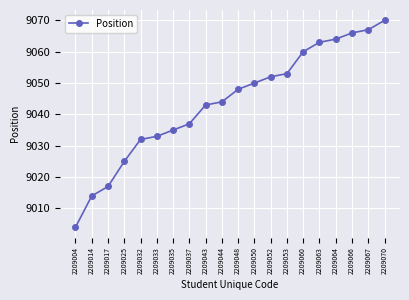

Does the chart display data point markers on the line(s)?

Yes